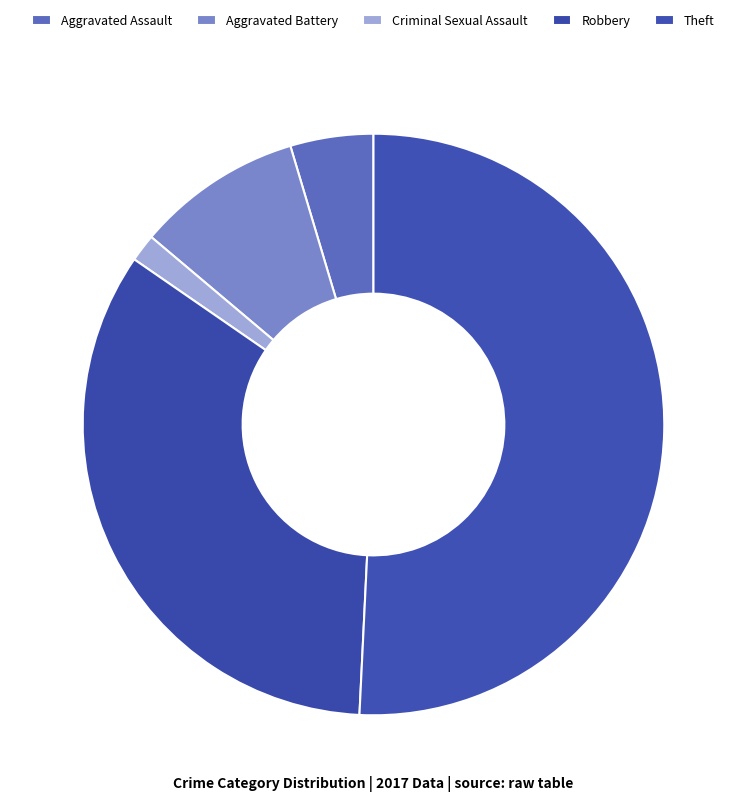

What percentage is the Theft slice, to the nearest percent?

51%